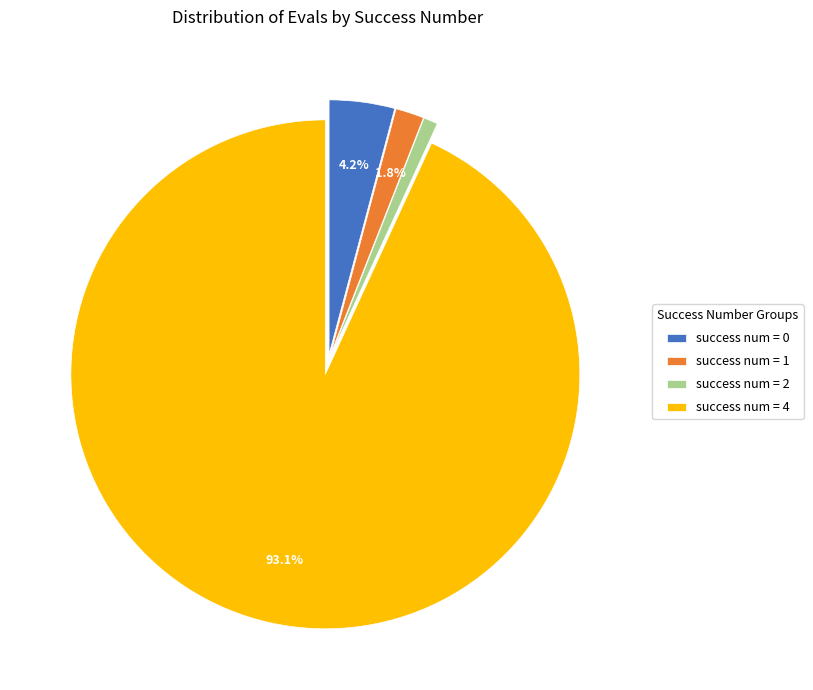

Do success num = 2 and success num = 4 together represent more than half of the pie?

Yes